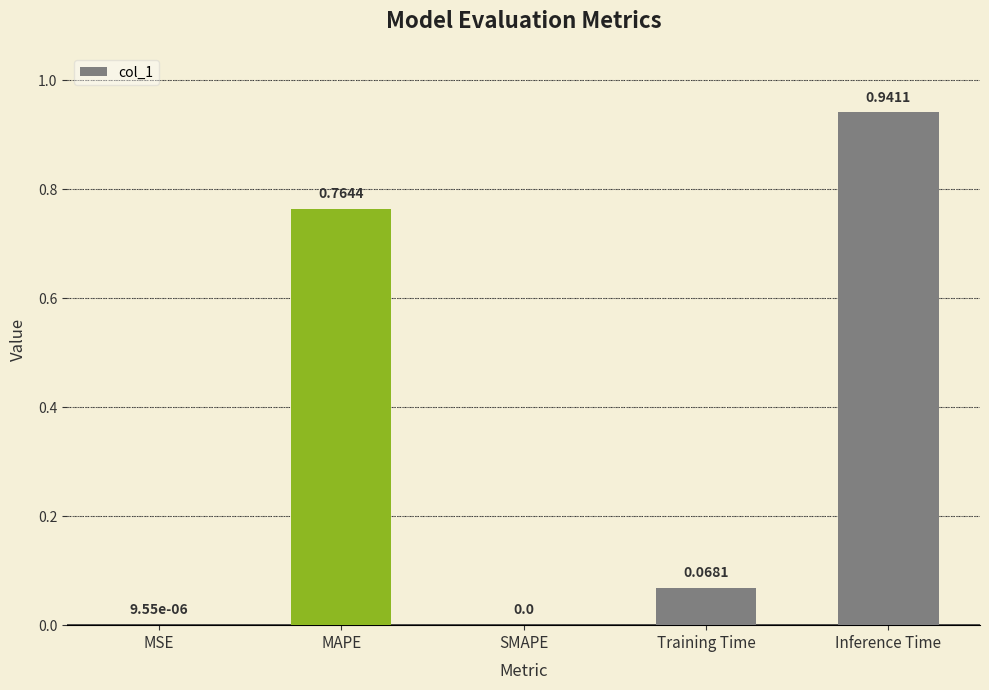

At which category does the chart reach its peak across all series?

Inference Time